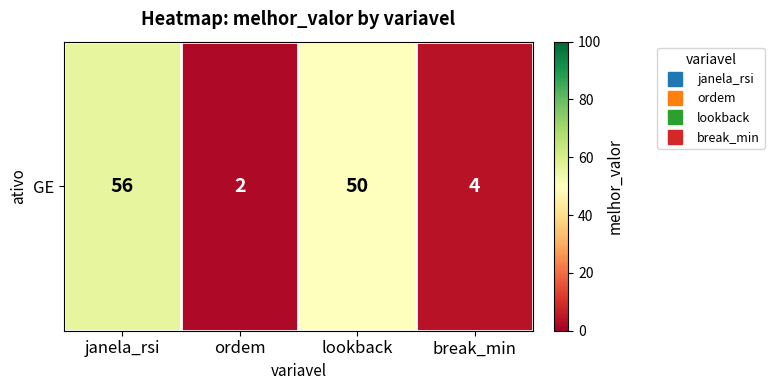

Is it true that the value at ordem is 2?

True